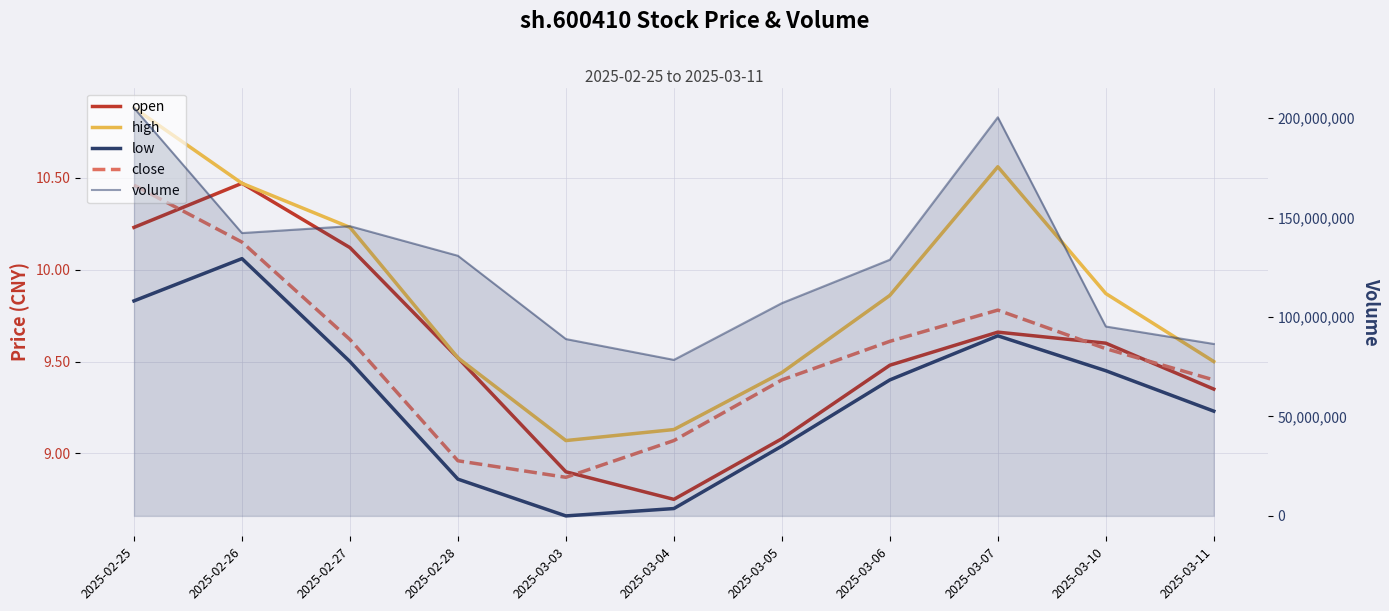

True or false: close and low intersect in this chart.

False